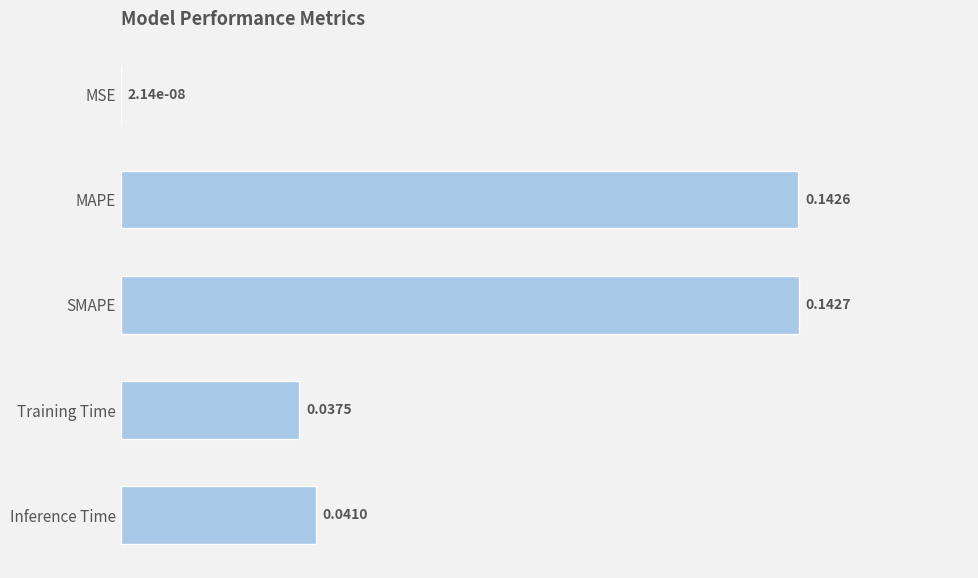

How many categories are shown in the chart?

5